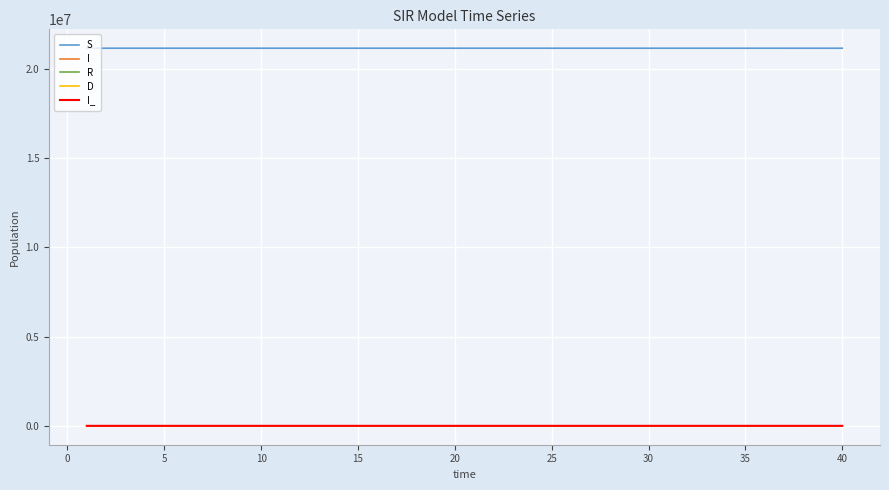

True or false: I_ and R cross at least once.

False